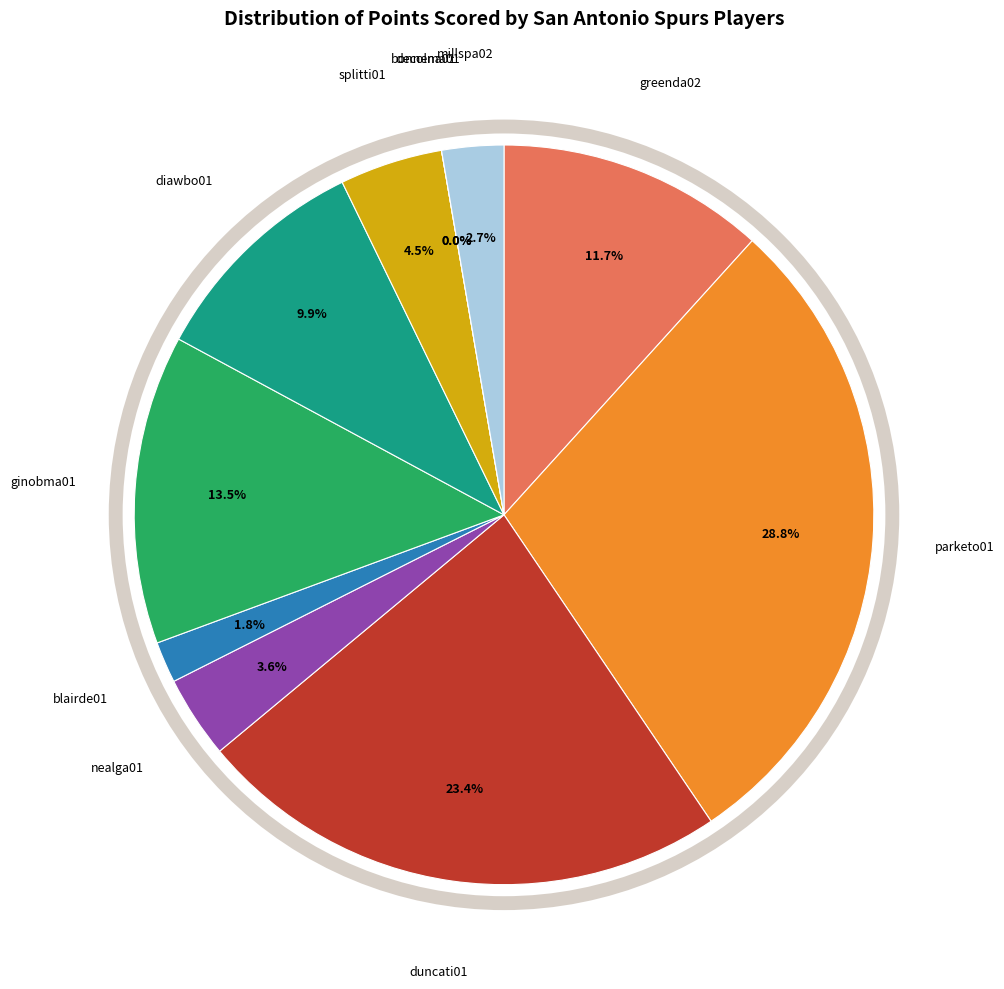

What percentage is the duncati01 slice, to the nearest percent?

23%